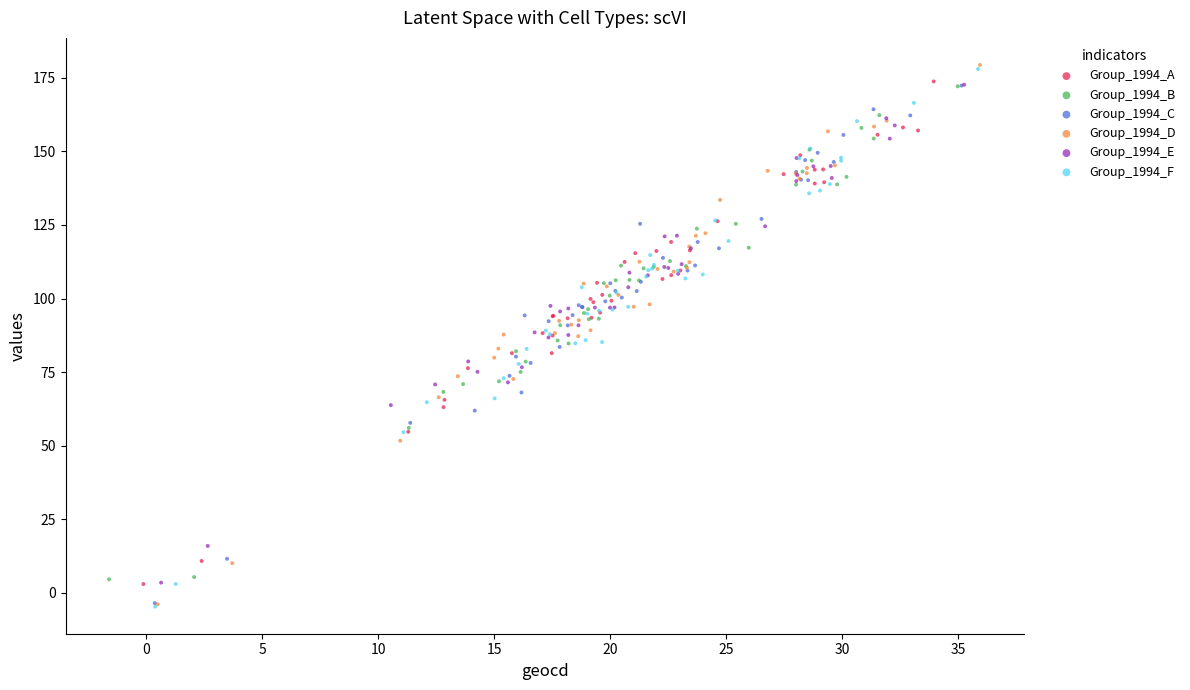

Which series has the widest spread of Y values?

Group_1994_D